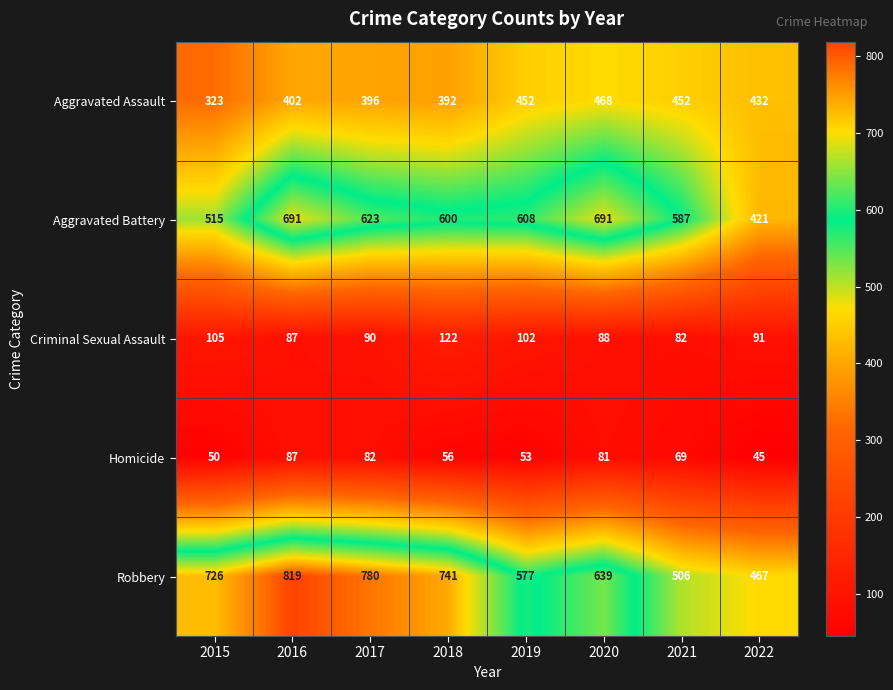

At how many categories does at least one series exceed 656?

5